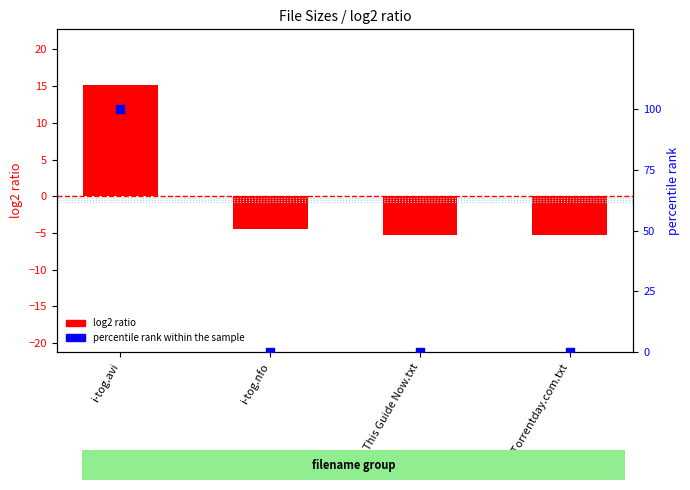

Which series contains the highest Y value?

percentile rank within the sample